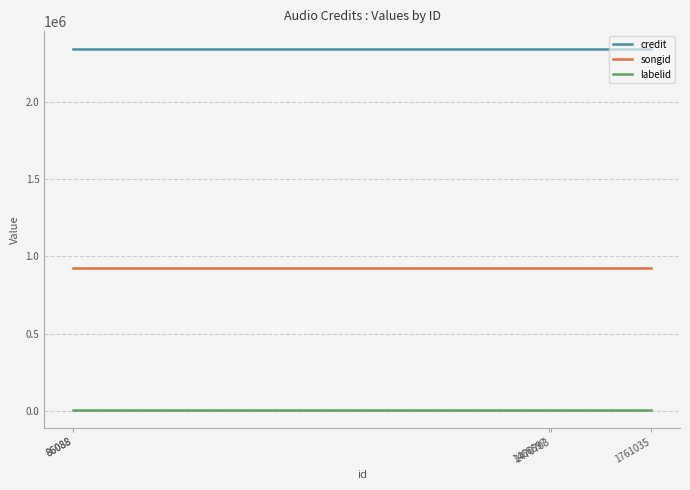

True or false: labelid has more than 2 points higher than both neighbors.

False